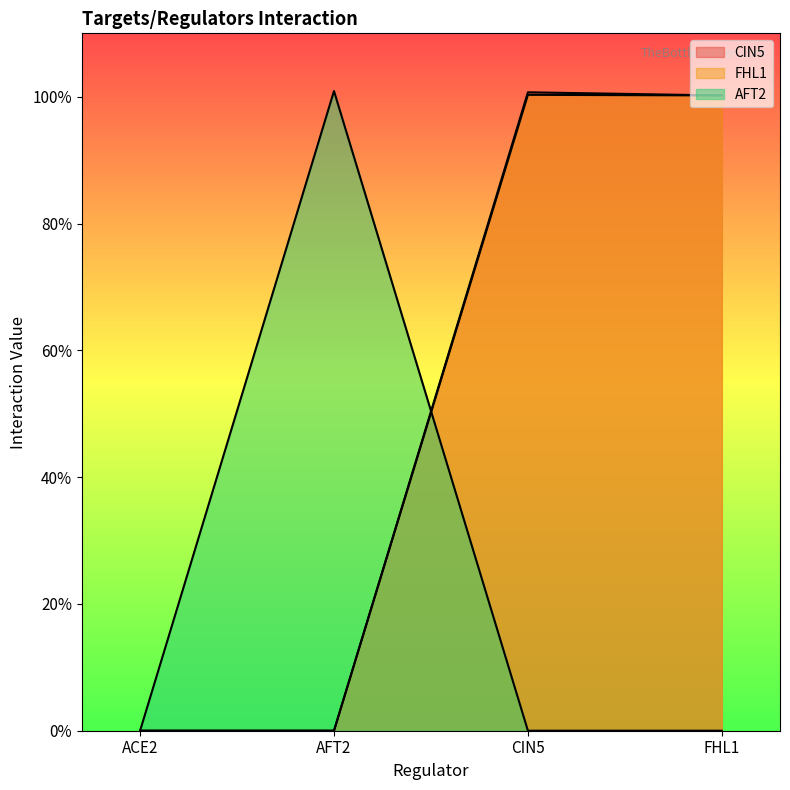

How many times do AFT2 and FHL1 cross each other?

1